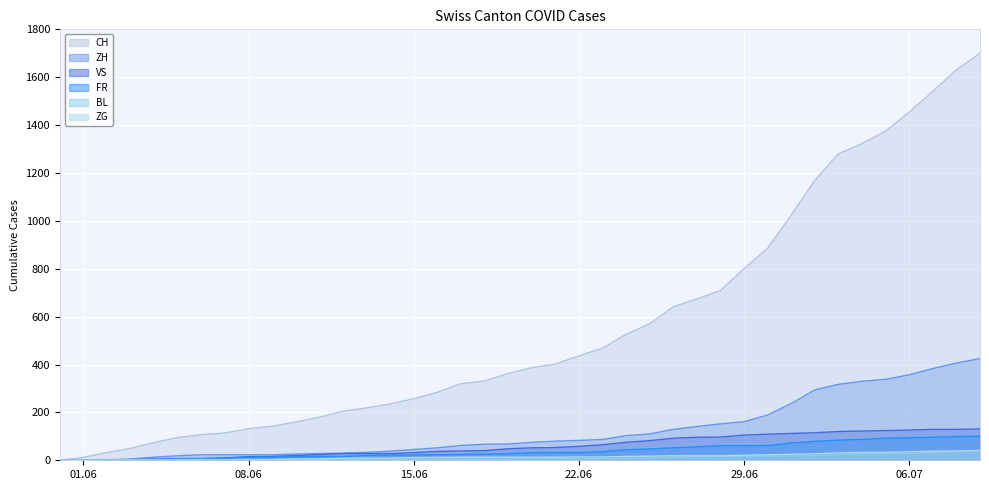

What is the label of the 36th point from the left?

2020-07-05